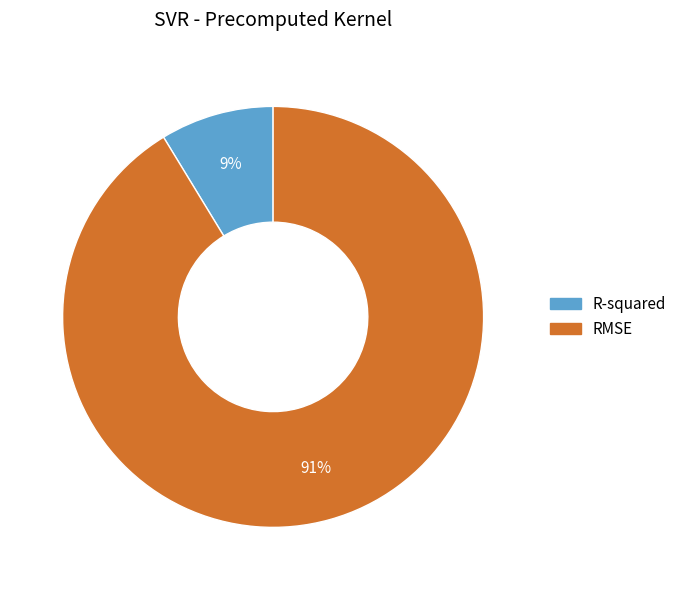

Does any single category account for the majority?

Yes